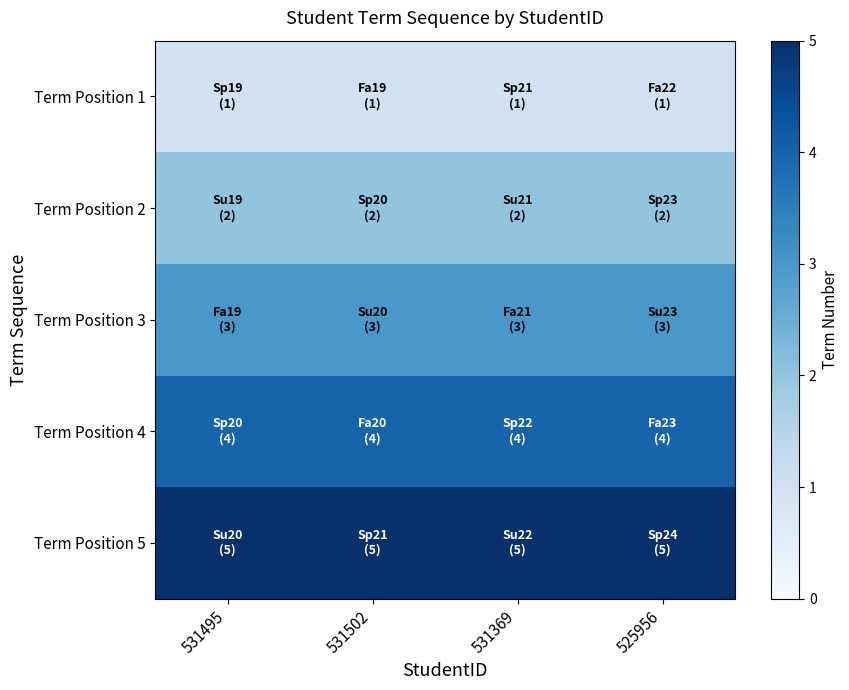

Reading left to right, transcribe all the data shown in this chart.

Term Position 1: 531495=1	531502=1	531369=1	525956=1
Term Position 2: 531495=2	531502=2	531369=2	525956=2
Term Position 3: 531495=3	531502=3	531369=3	525956=3
Term Position 4: 531495=4	531502=4	531369=4	525956=4
Term Position 5: 531495=5	531502=5	531369=5	525956=5